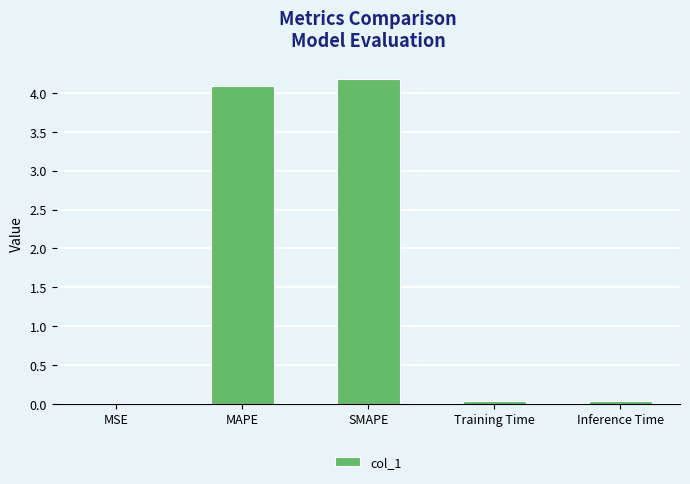

What is the maximum value shown in the chart?

4.2